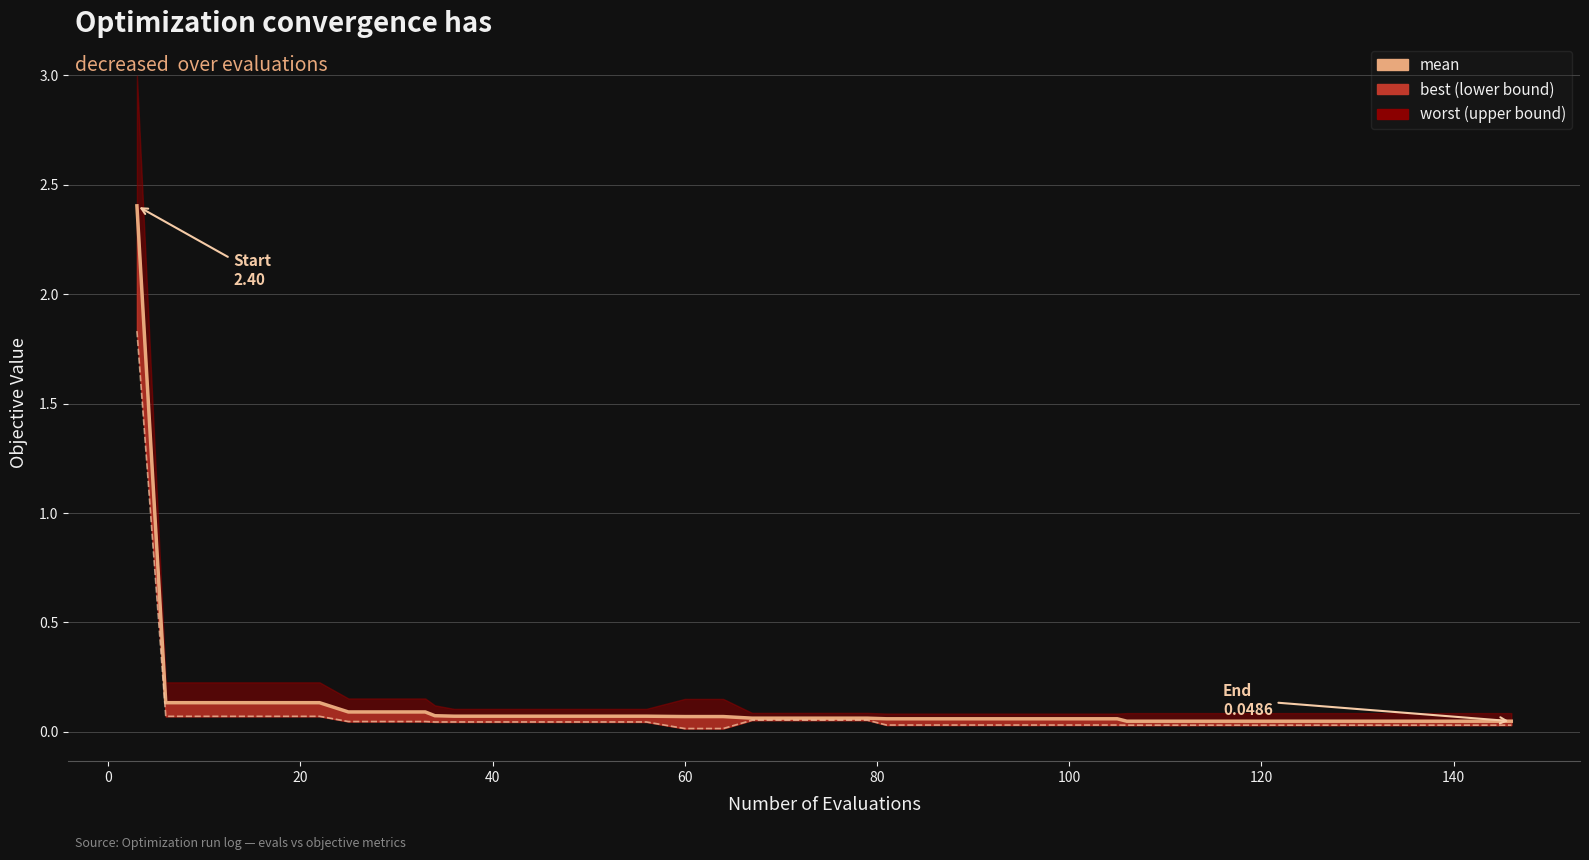

The chart shows a value of 0.1 at 140. True or false?

False